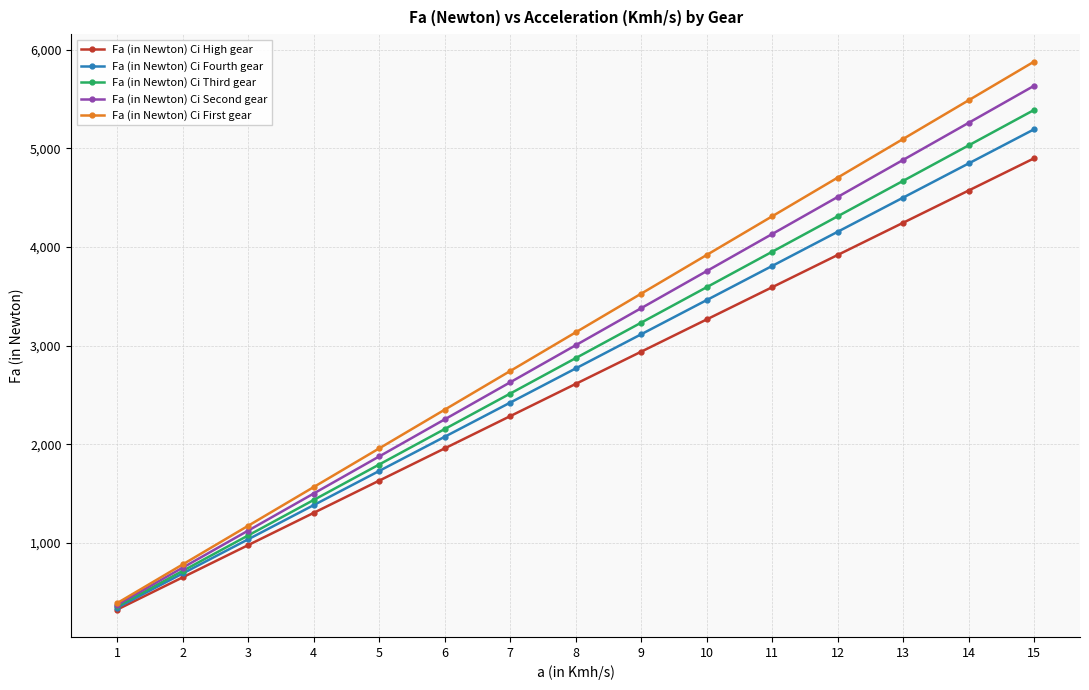

What are all the series names shown in the legend?

Fa (in Newton) Ci High gear, Fa (in Newton) Ci Fourth gear, Fa (in Newton) Ci Third gear, Fa (in Newton) Ci Second gear, Fa (in Newton) Ci First gear